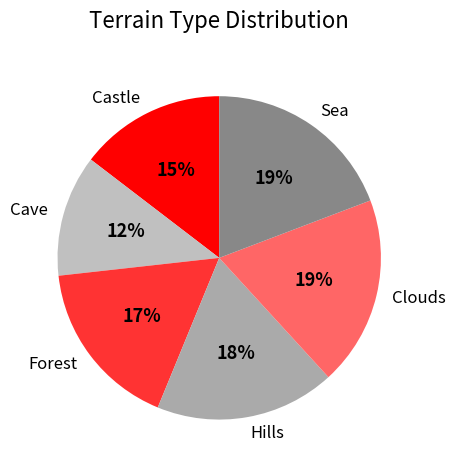

Does any single category account for the majority?

No